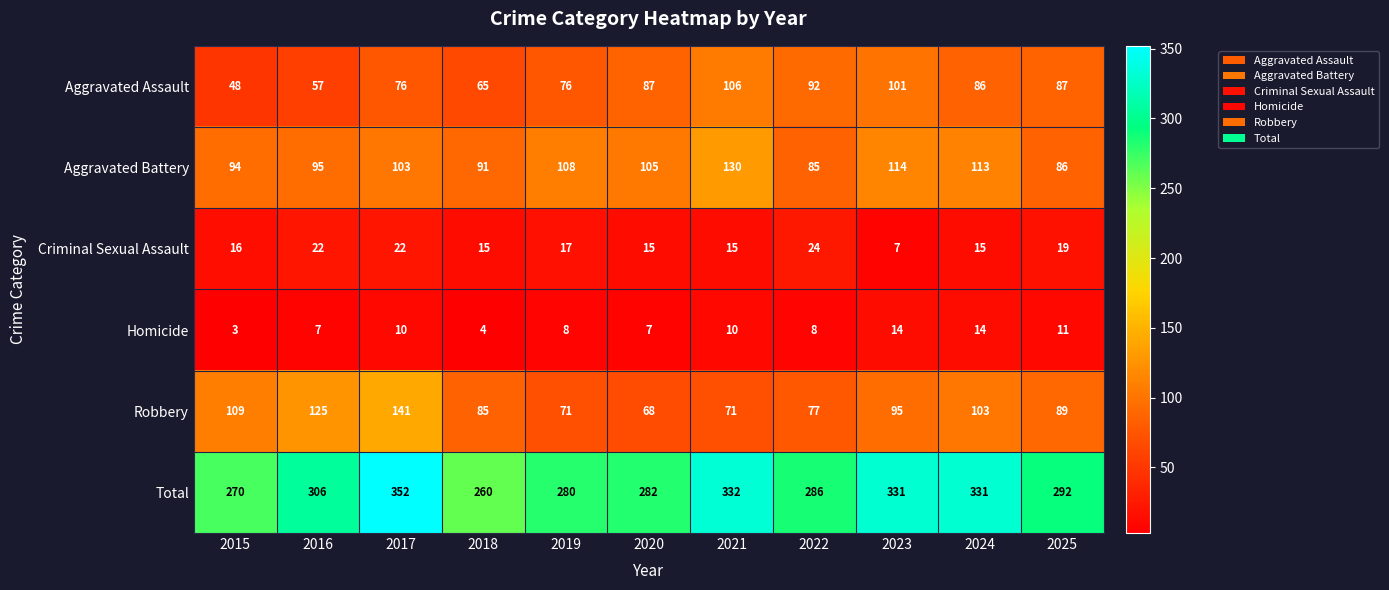

At 2025, list the series in order from smallest to largest.

Homicide, Criminal Sexual Assault, Aggravated Battery, Aggravated Assault, Robbery, Total